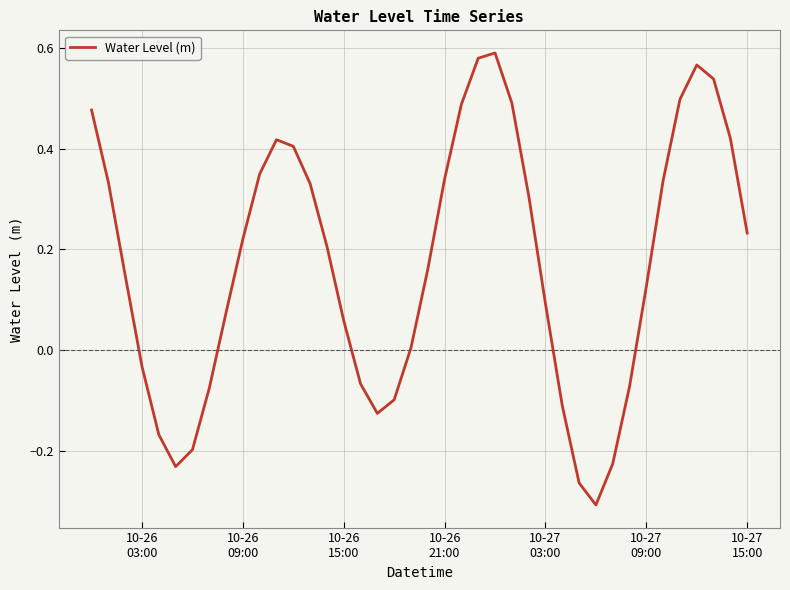

What is the difference between the maximum and minimum values?

0.9